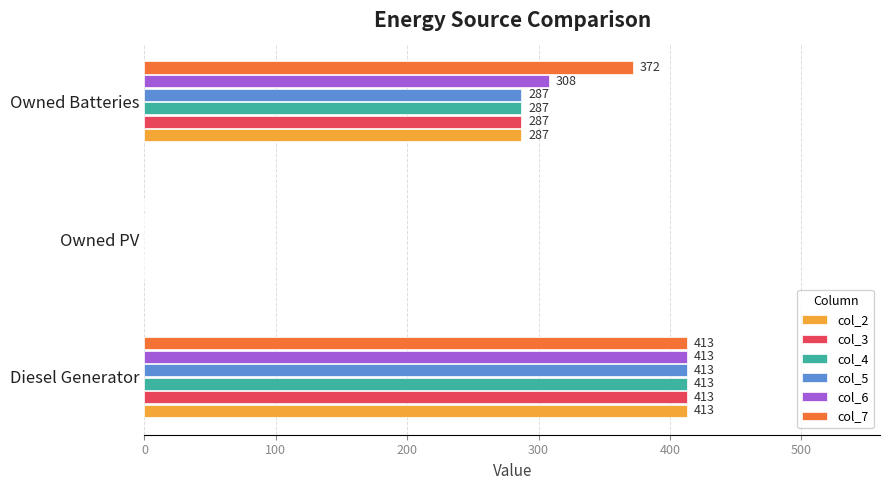

Where is col_2 nearest to the value 206?

Owned Batteries